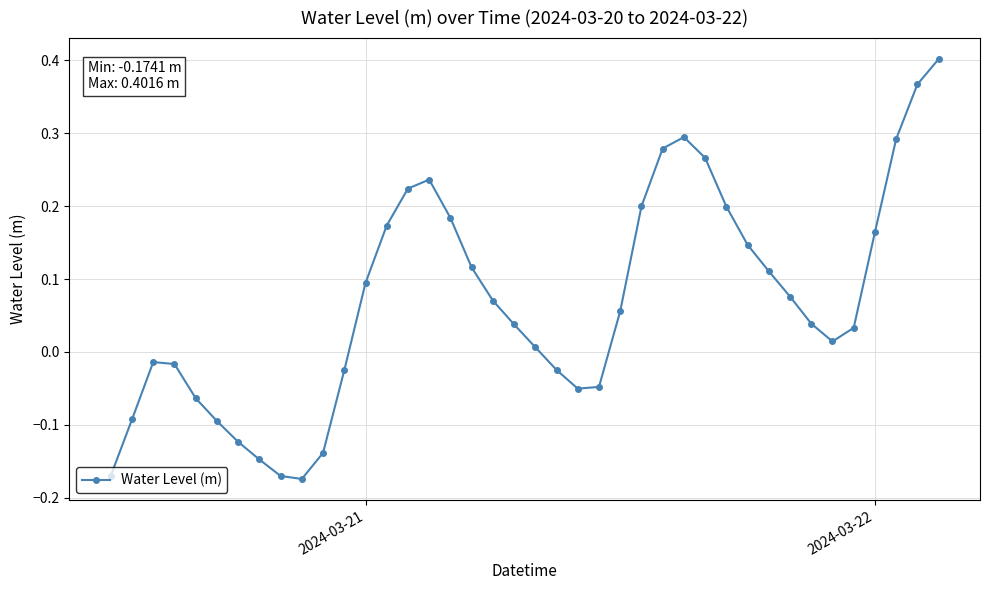

How many data points are less than 0?

15